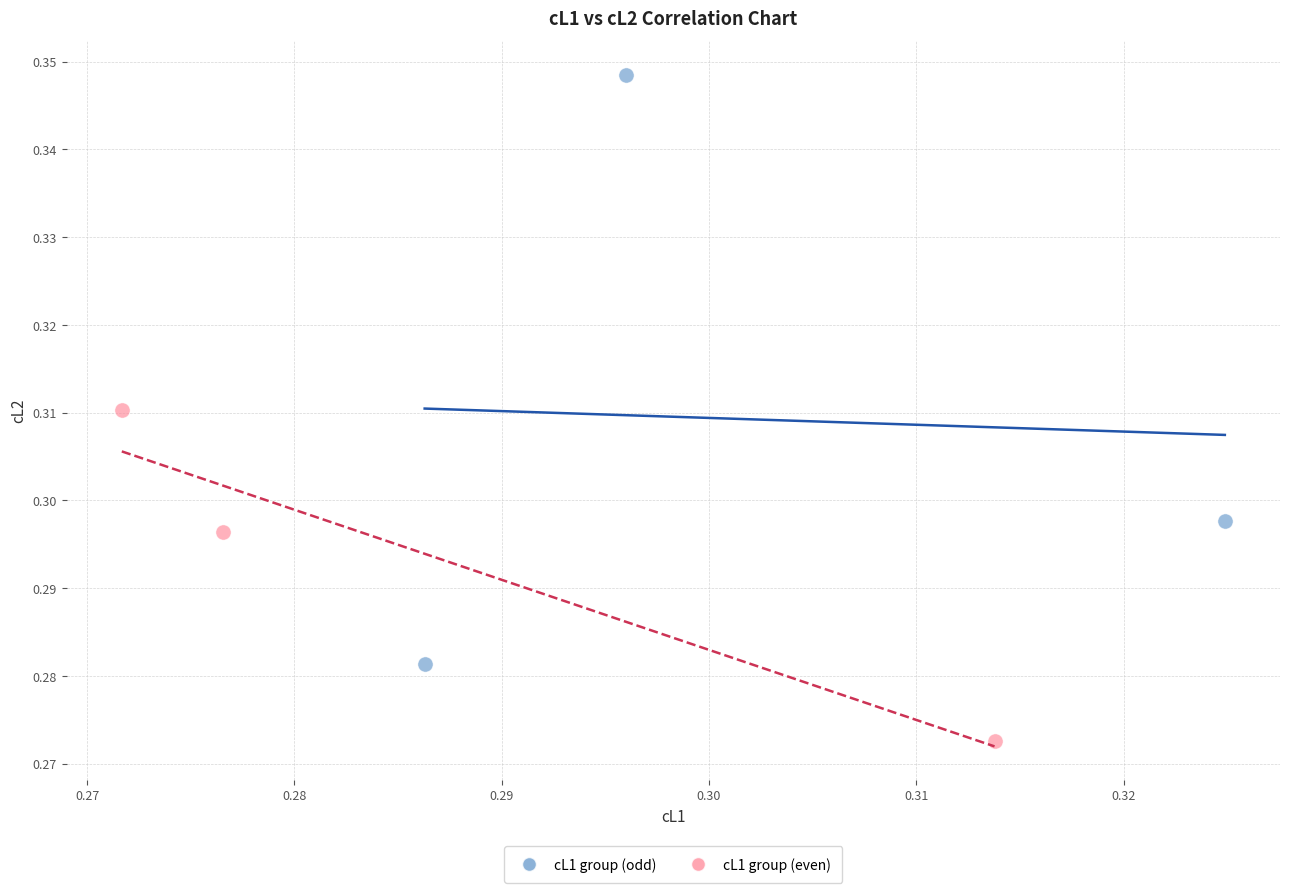

Which series has the largest Y range (max minus min)?

cL1 group (odd)